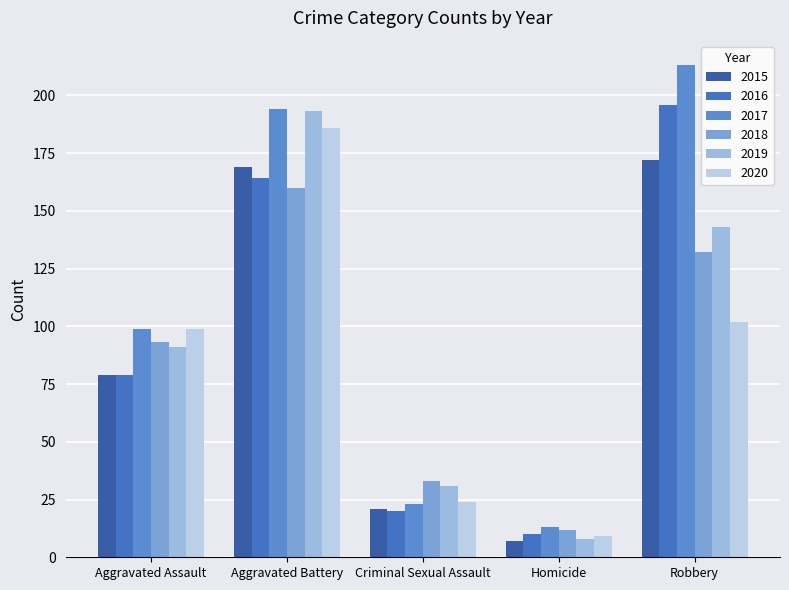

What is the maximum value shown in the chart?

213